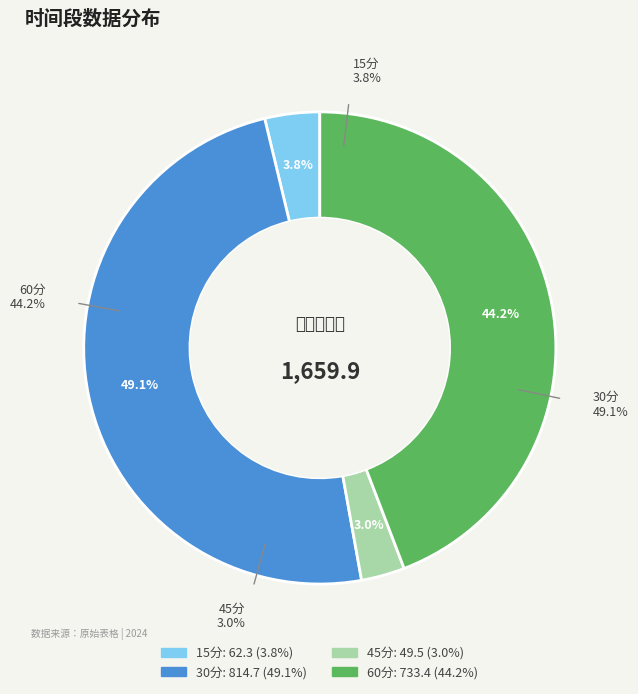

What percentage is the 30分 slice, to the nearest percent?

49%